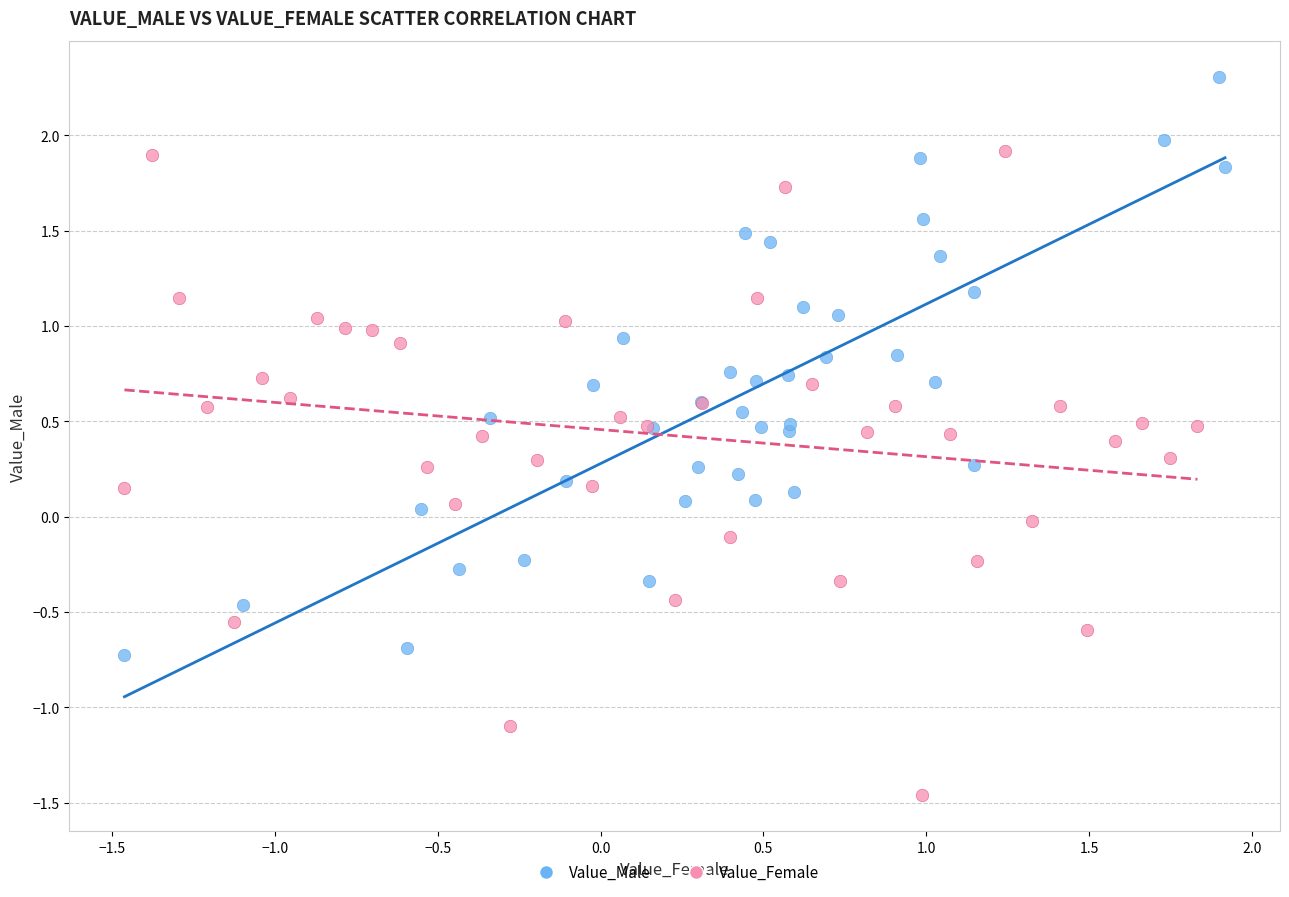

Which series reaches the maximum Y coordinate?

Value_Male